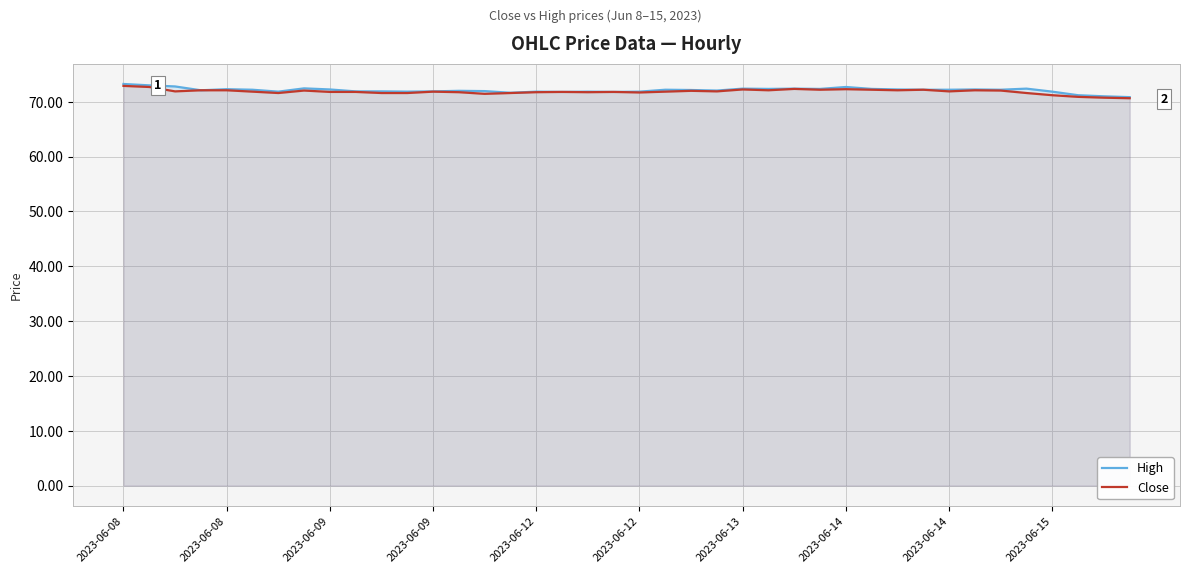

True or false: High and Close intersect in this chart.

False